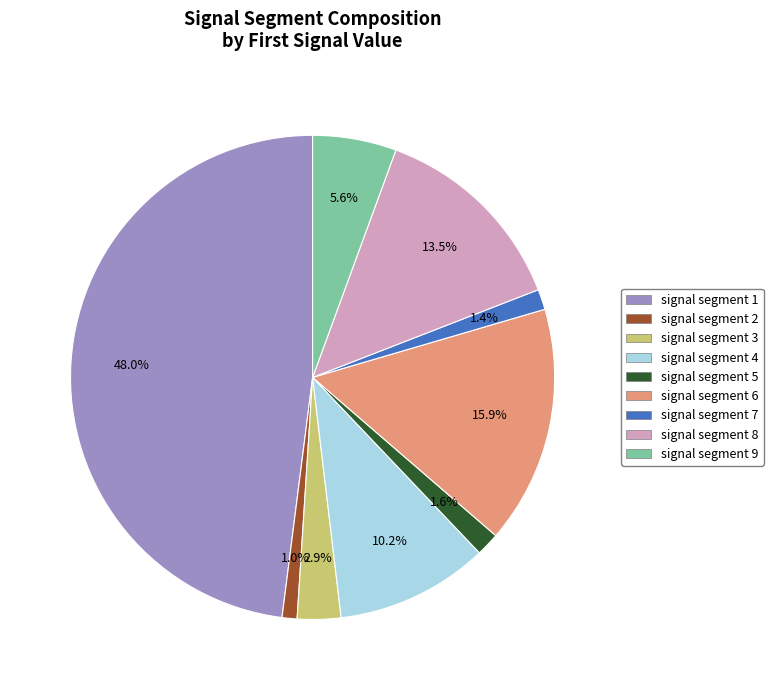

How many slices are in this pie chart?

9